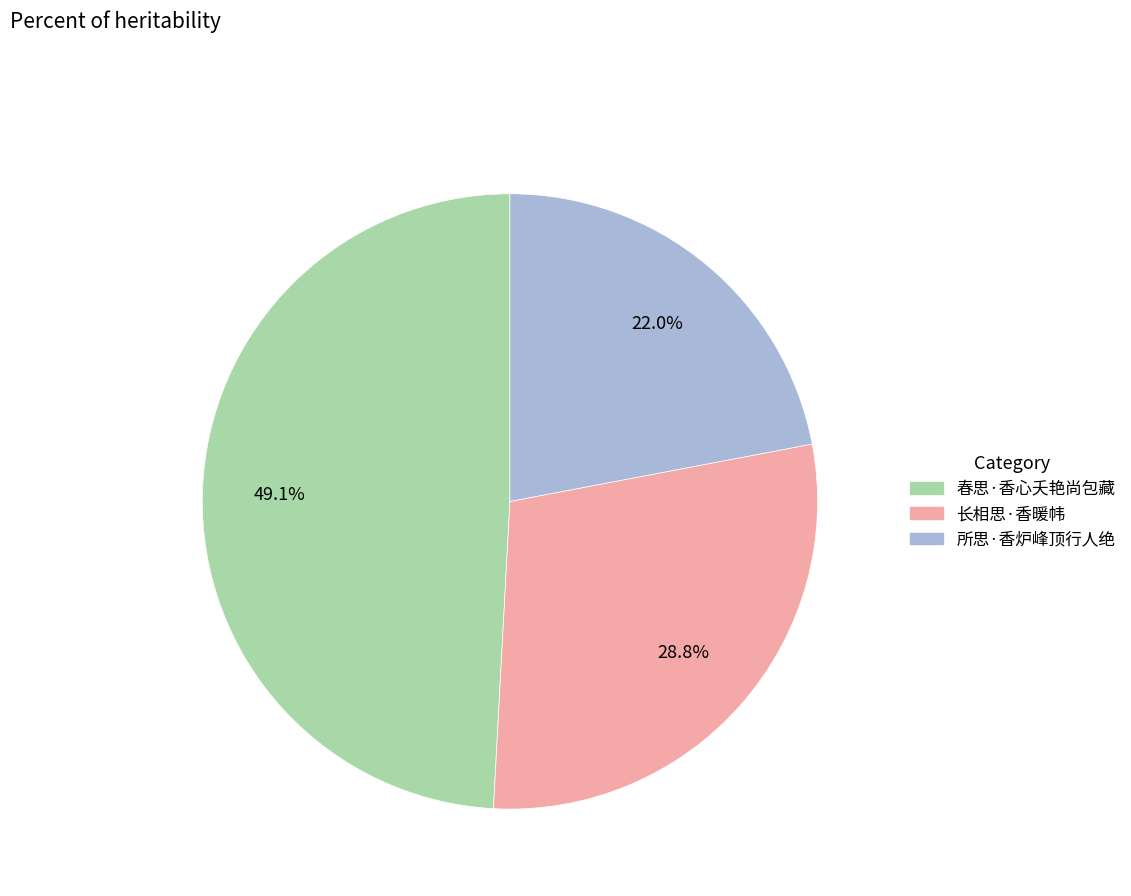

What is the largest slice in the pie chart?

春思·香心夭艳尚包藏